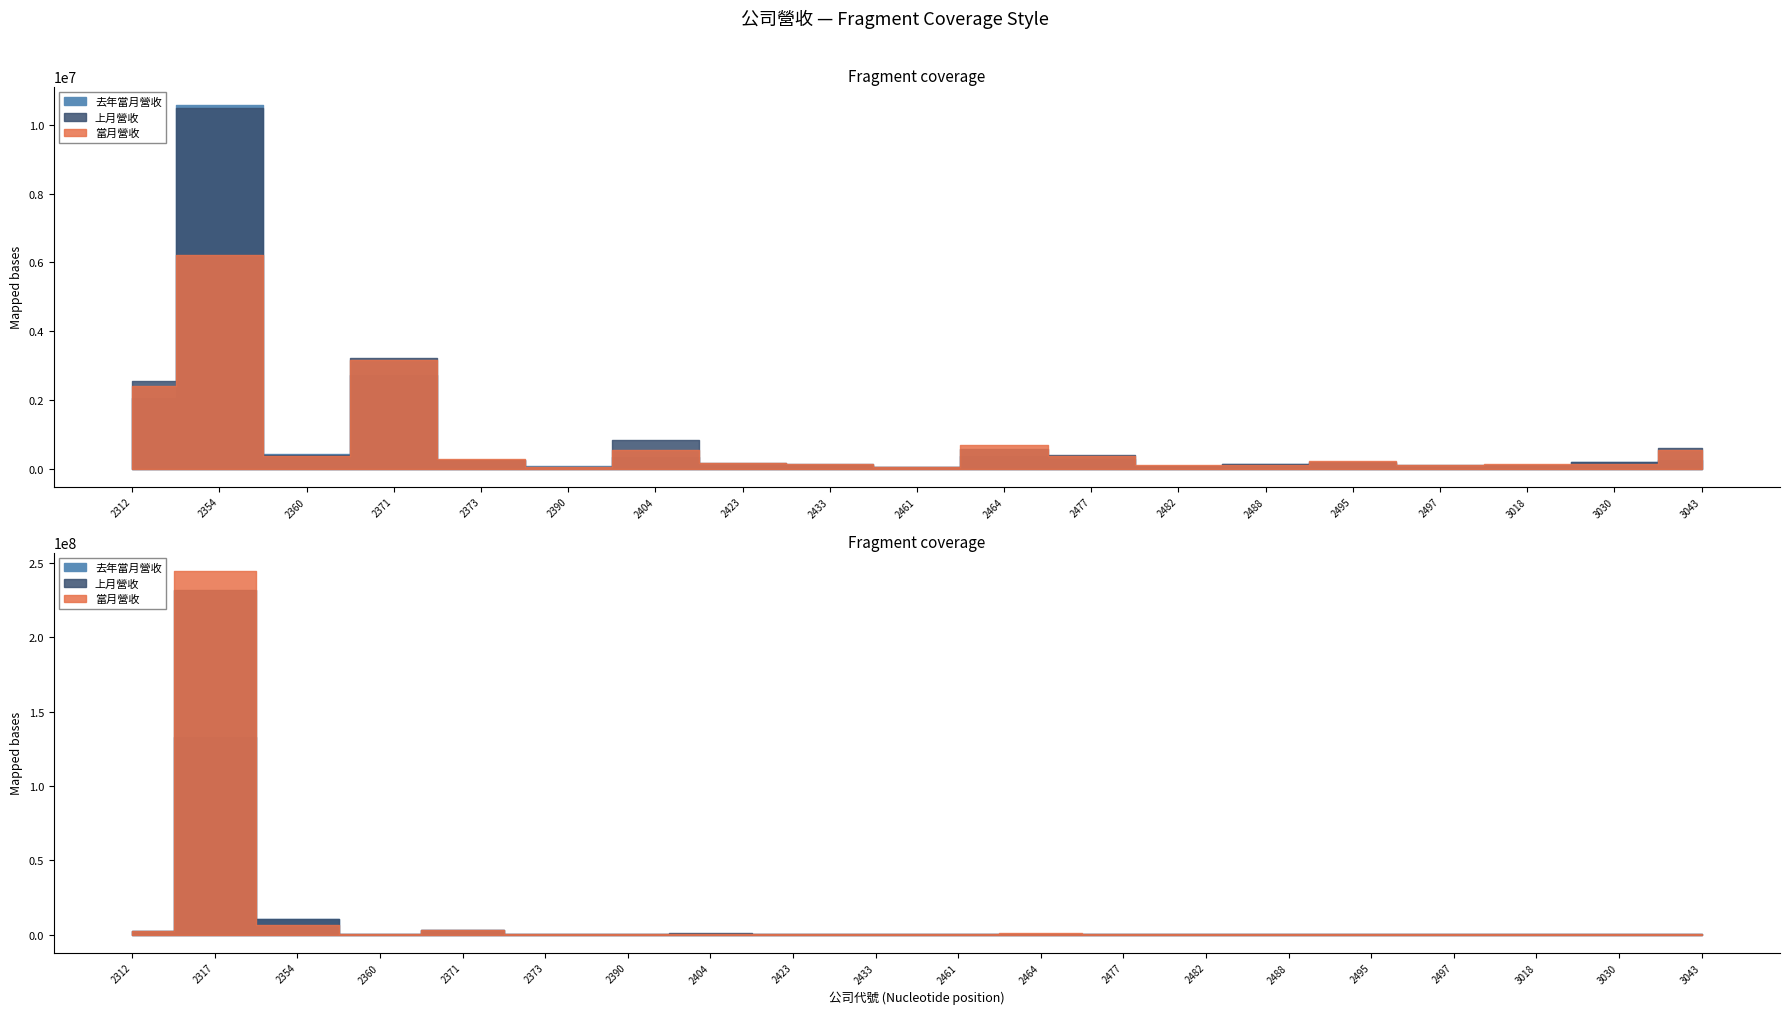

What are all the series names shown in the legend?

當月營收, 上月營收, 去年當月營收